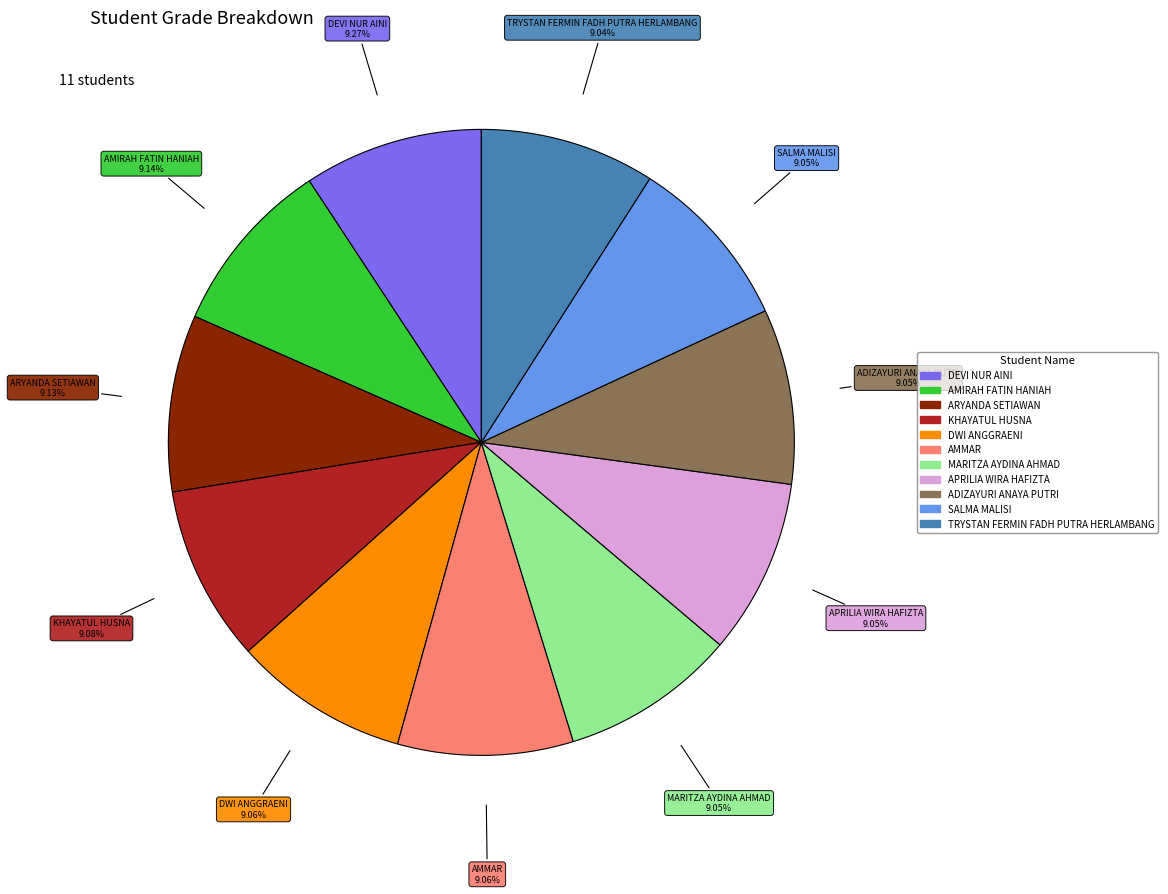

How many segments does this pie chart have?

11